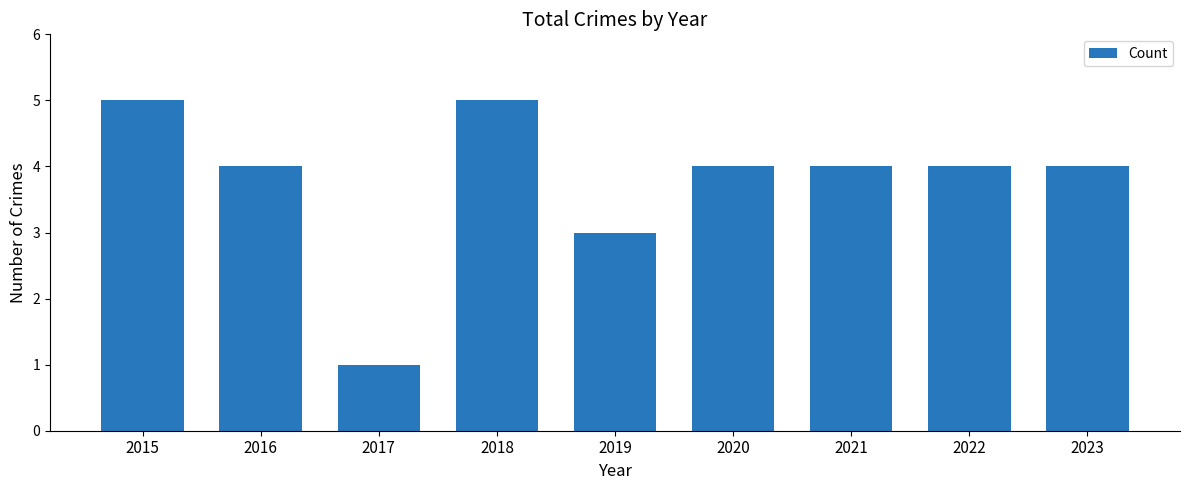

Reading left to right, list all the values displayed in this chart.

5	4	1	5	3	4	4	4	4